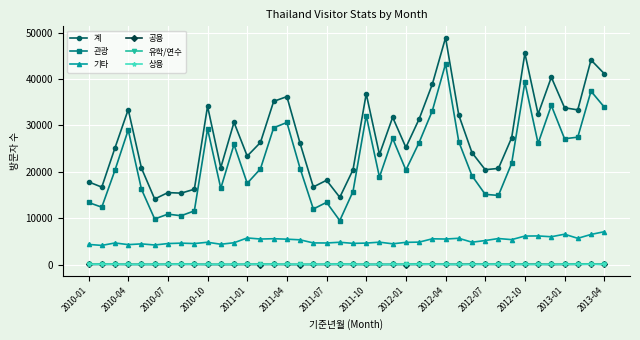

True or false: 기타 and 관광 intersect in this chart.

False